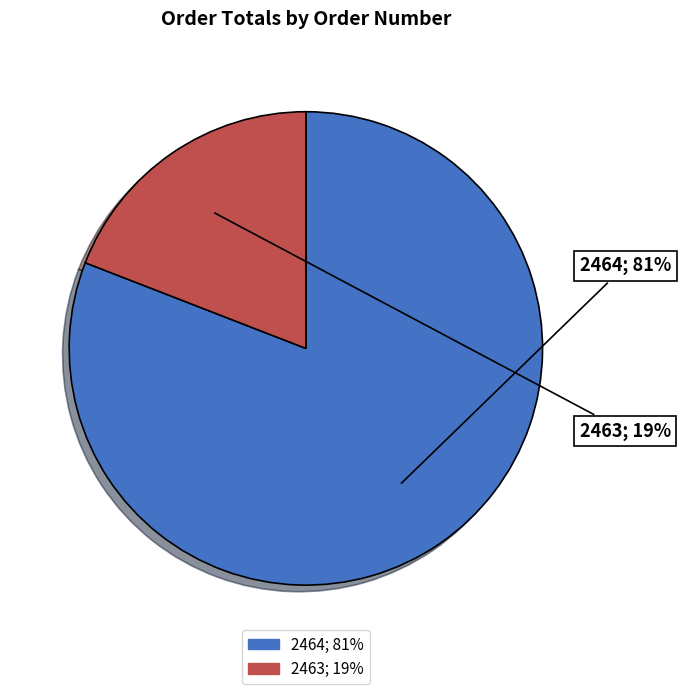

What is the smallest slice in the pie chart?

2463